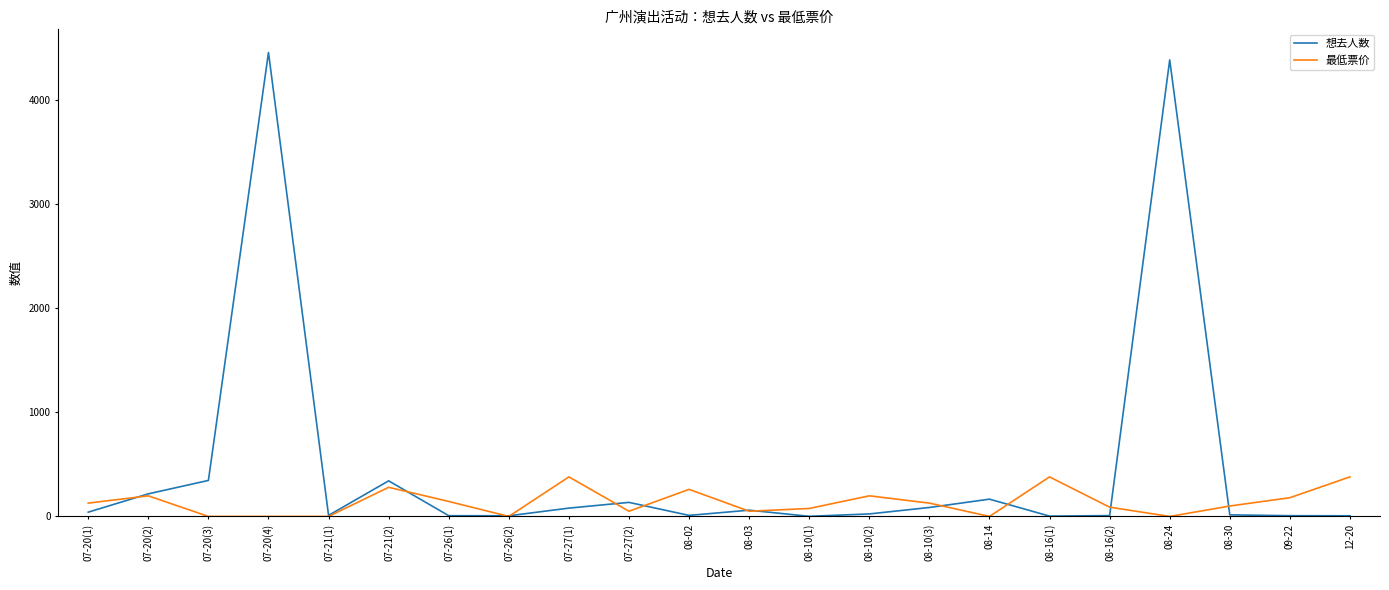

What is the total value across all series at 07-21(2)?

622.0